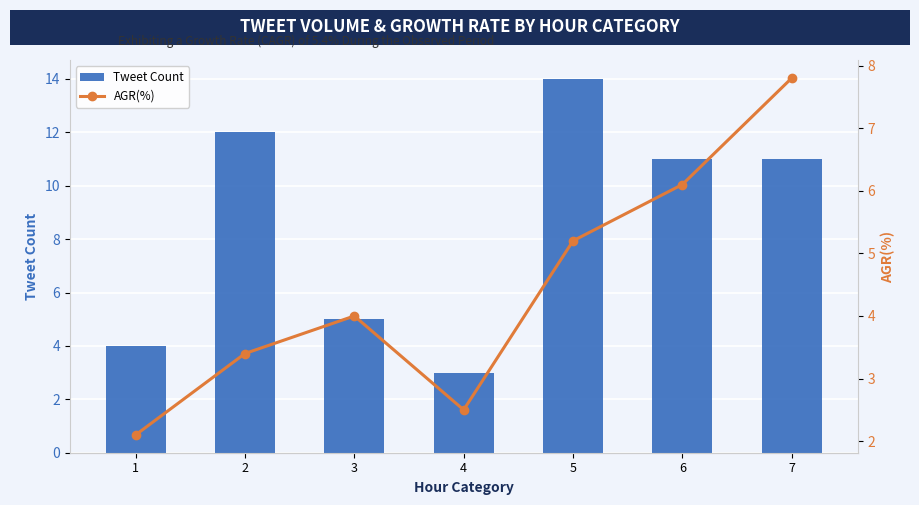

What is the average value of the AGR(%) series?

4.4